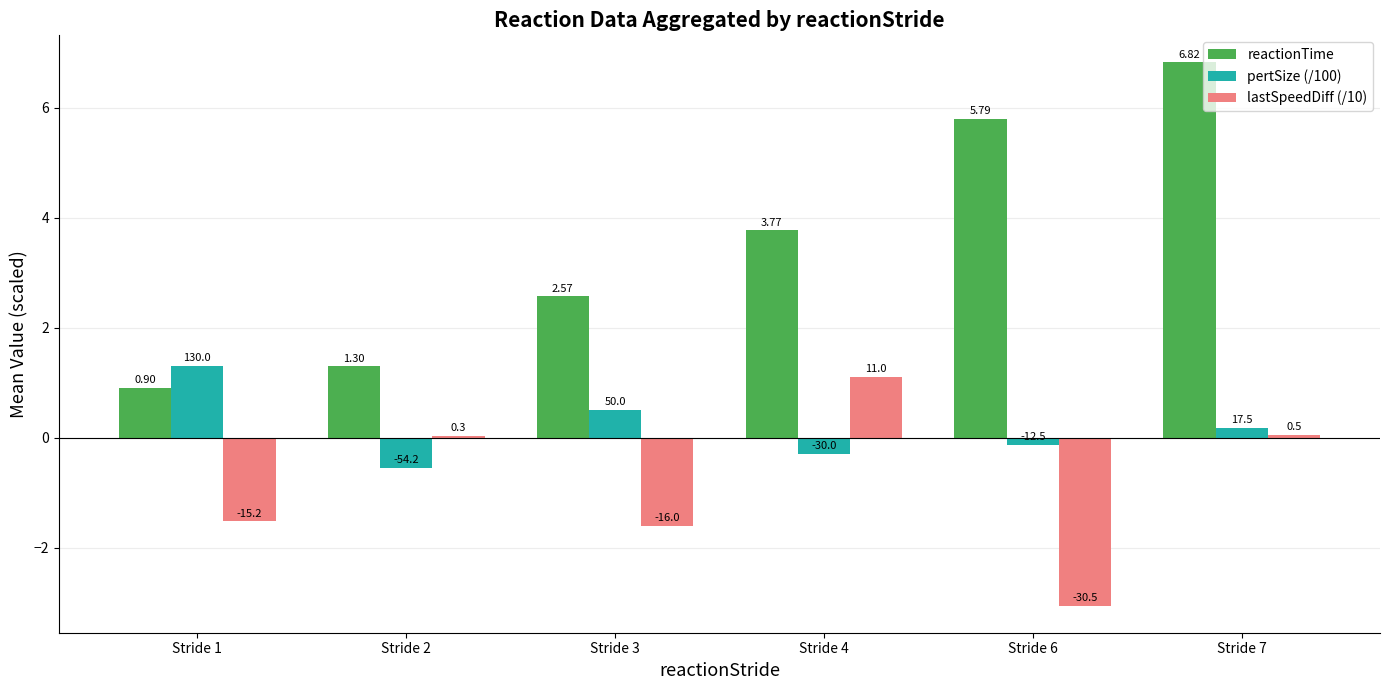

What are all the series names shown in the legend?

reactionTime, pertSize (/100), lastSpeedDiff (/10)